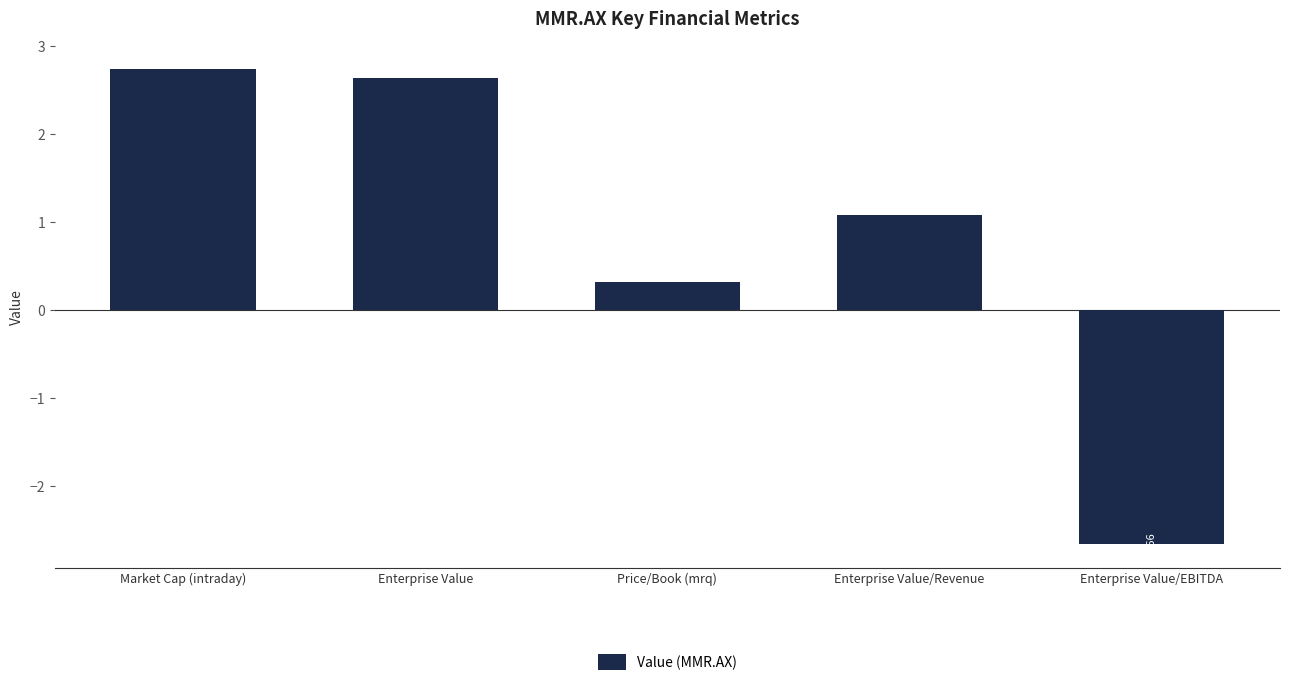

What is the difference between the maximum and minimum values?

5.4